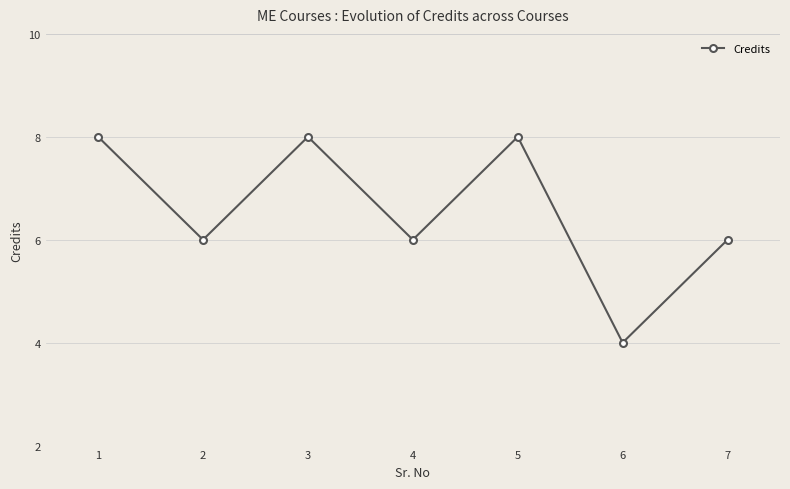

What is the change in value from 3 to 6?

-4